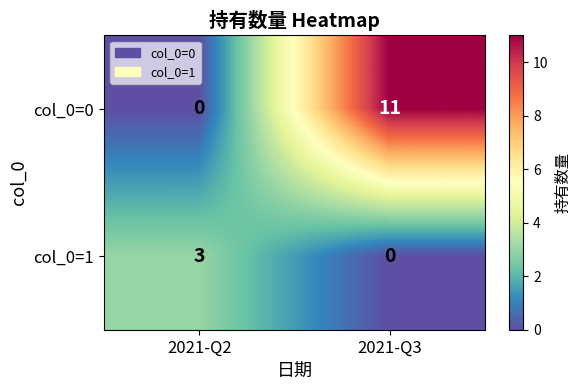

True or false: col_0=0 has a value of -5 at 2021-Q2.

False